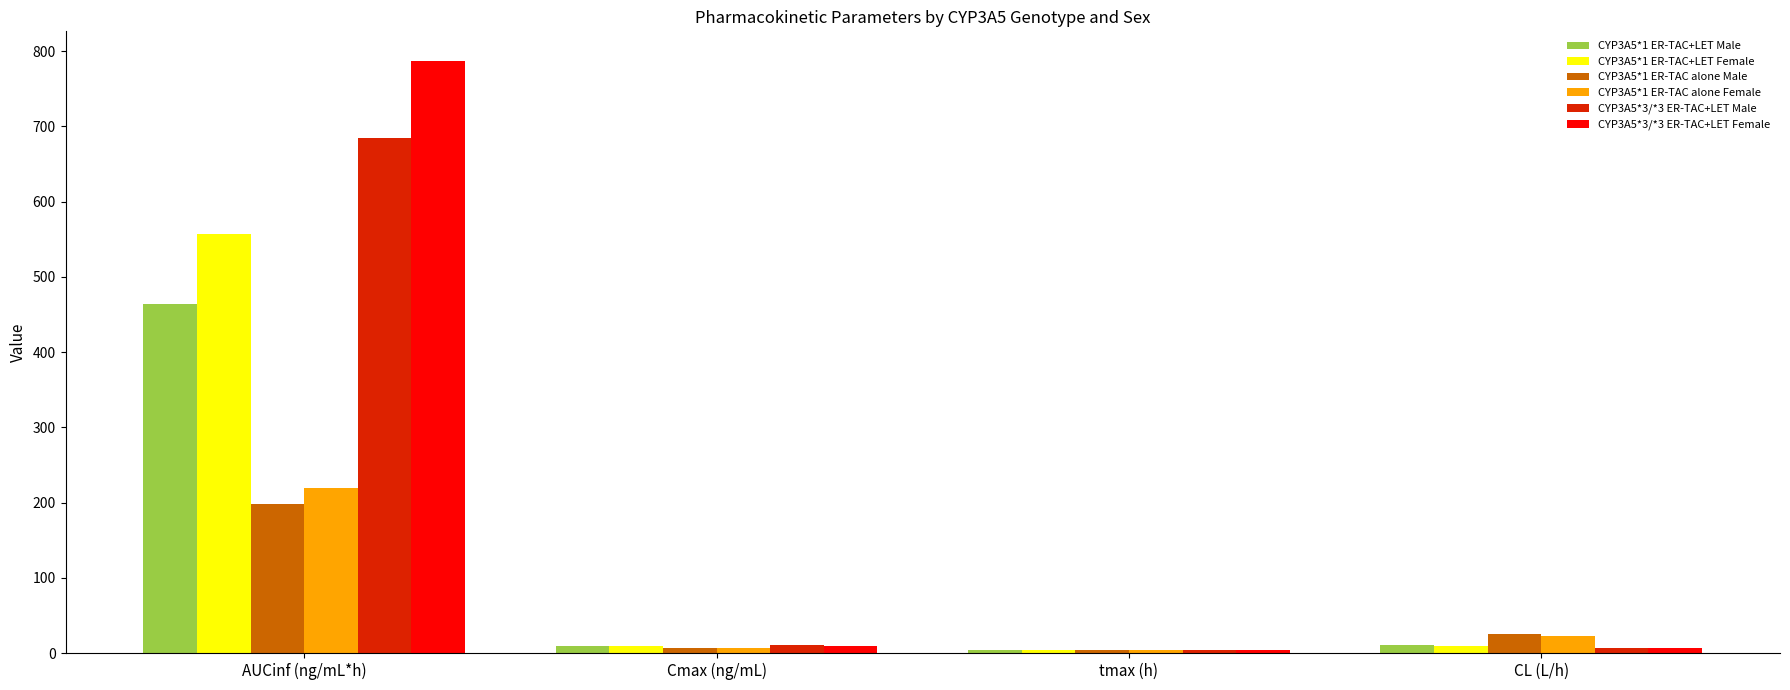

Are the bars grouped side by side (vs. stacked)?

Yes